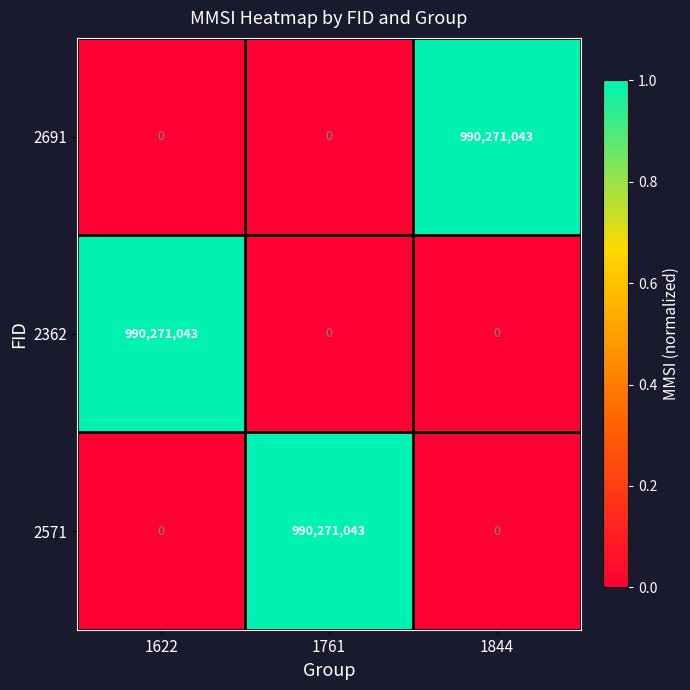

Reading right to left, extract all data points from this chart.

2691: 1844=990271043	1761=0	1622=0
2362: 1844=0	1761=0	1622=990271043
2571: 1844=0	1761=990271043	1622=0